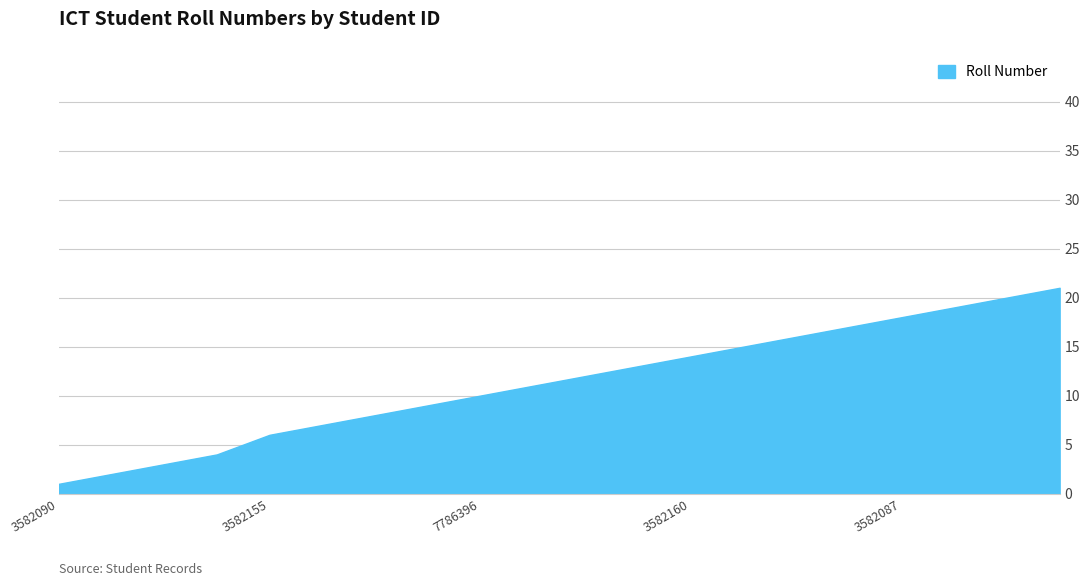

How many series are shown in this chart?

1